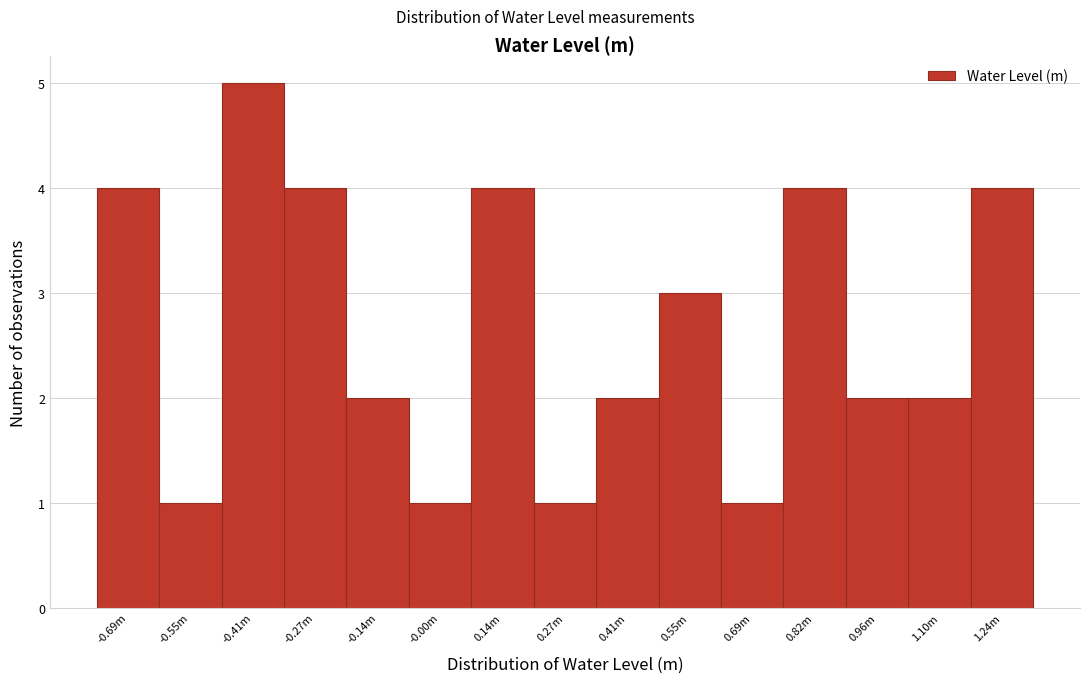

Reading left to right, what are all the values shown in this chart?

-0.69m=4	-0.55m=1	-0.41m=5	-0.27m=4	-0.14m=2	-0.00m=1	0.14m=4	0.27m=1	0.41m=2	0.55m=3	0.69m=1	0.82m=4	0.96m=2	1.10m=2	1.24m=4